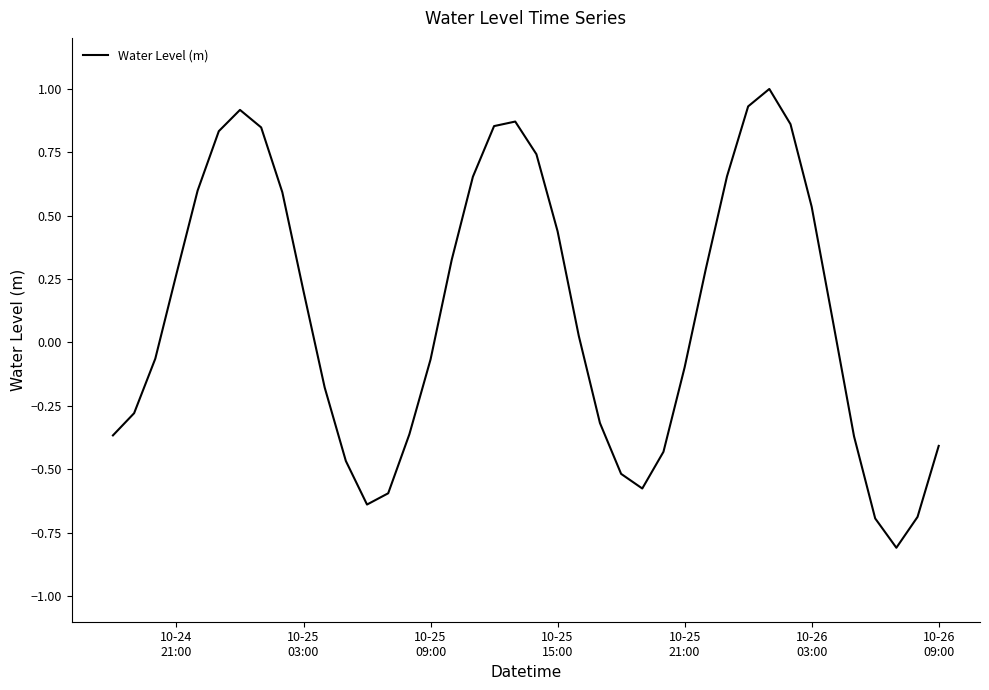

What is the greatest value displayed?

1.0